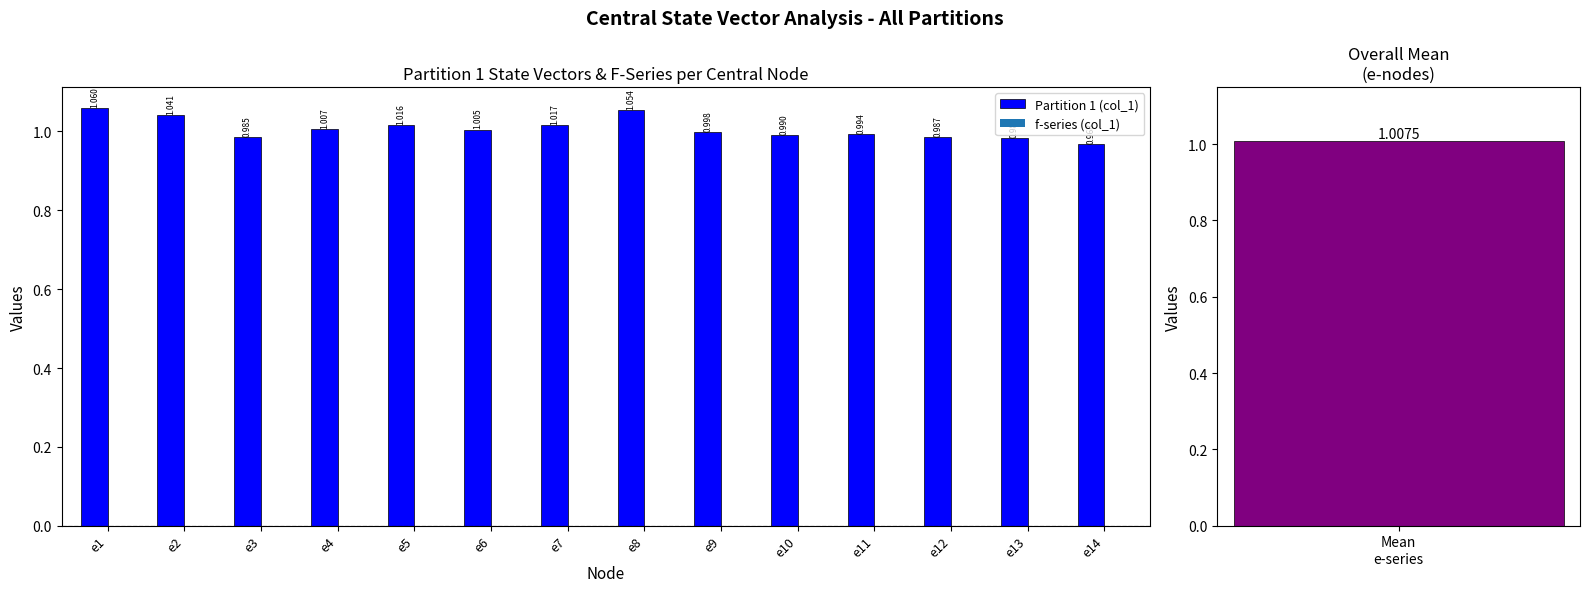

How many values exceed 1?

7